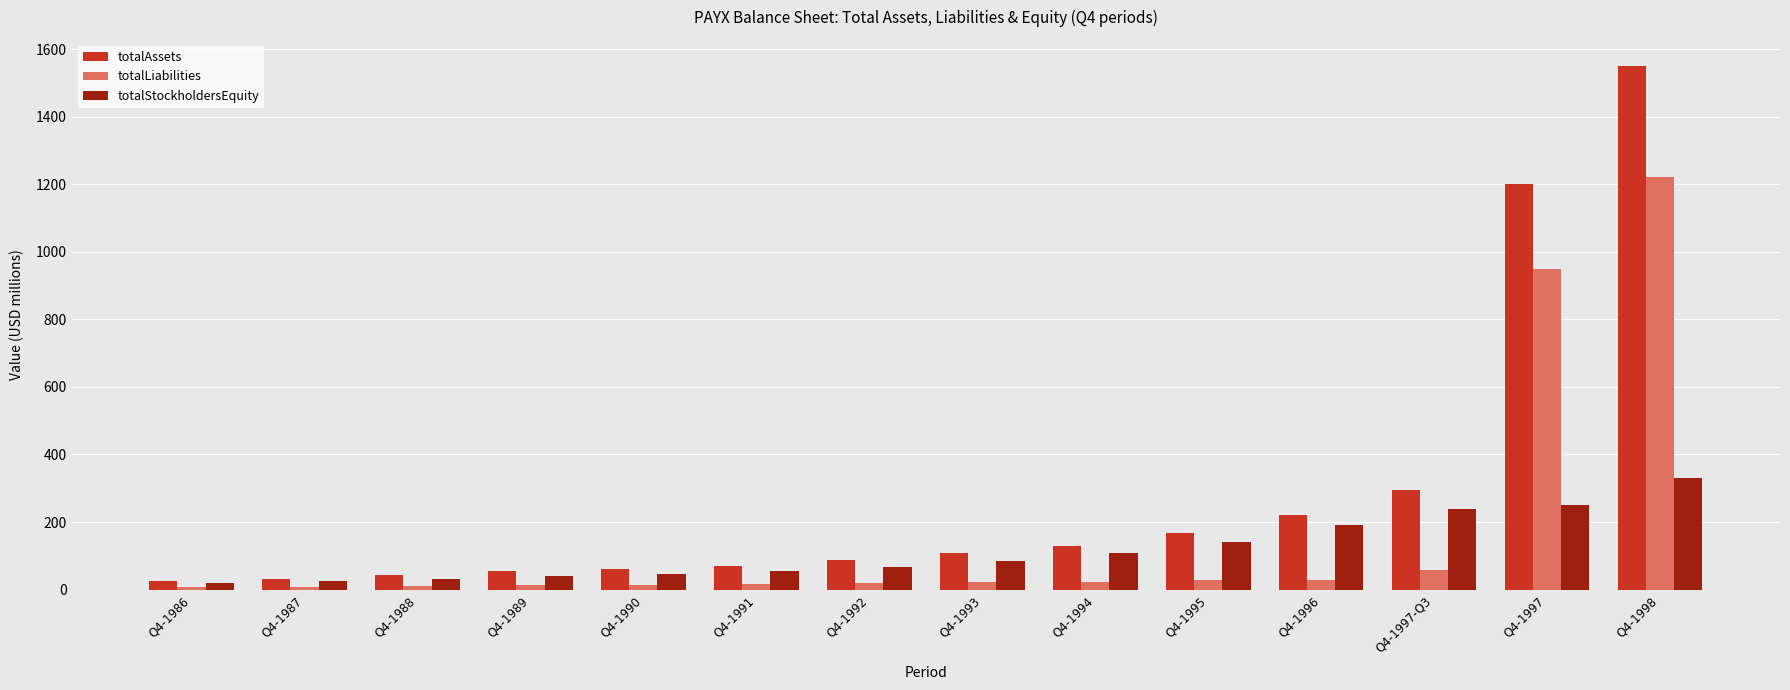

Where is totalLiabilities nearest to the value 614?

Q4-1997